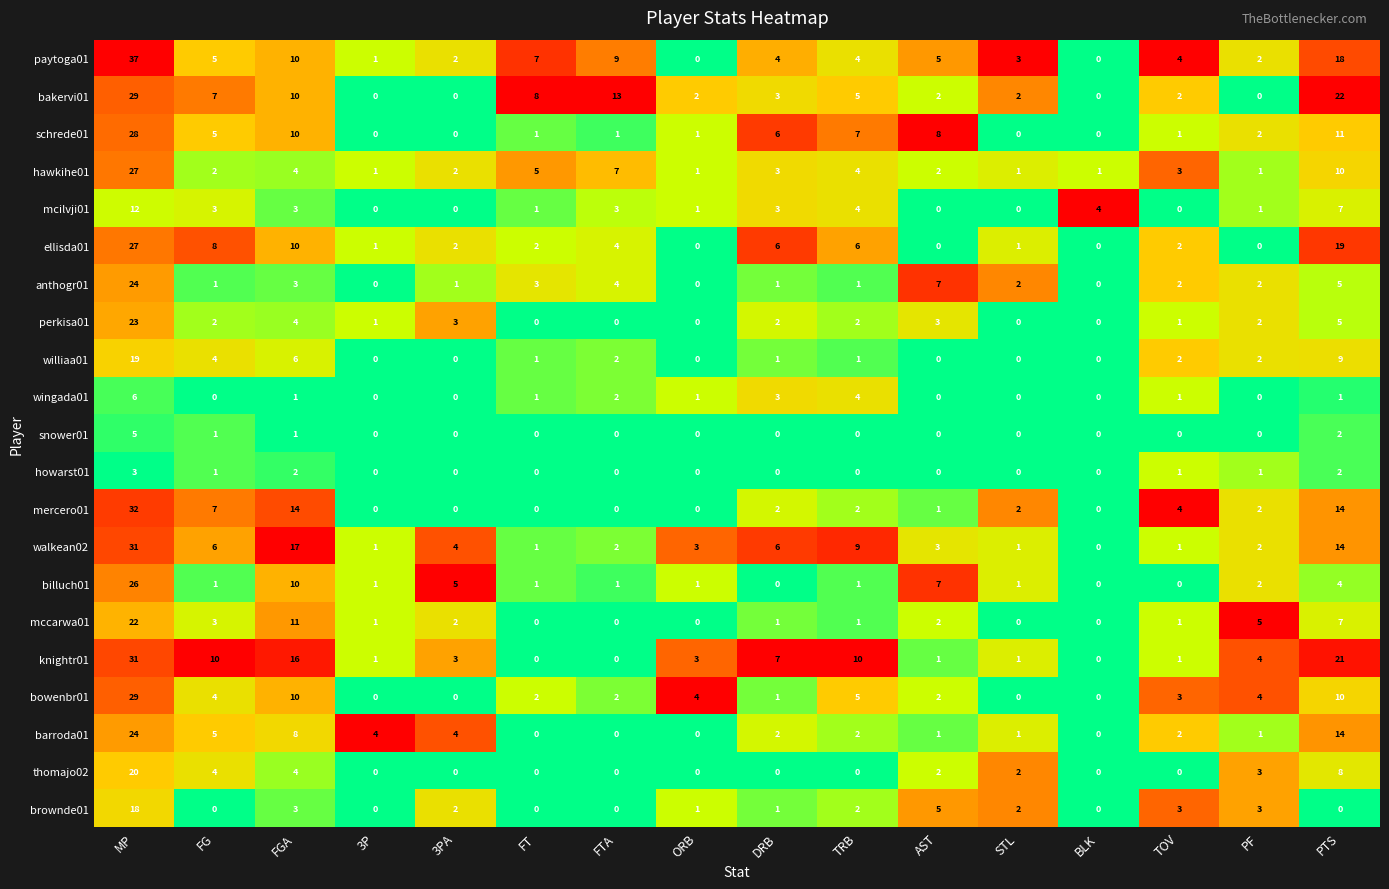

How many positive values does the howarst01 series have?

6